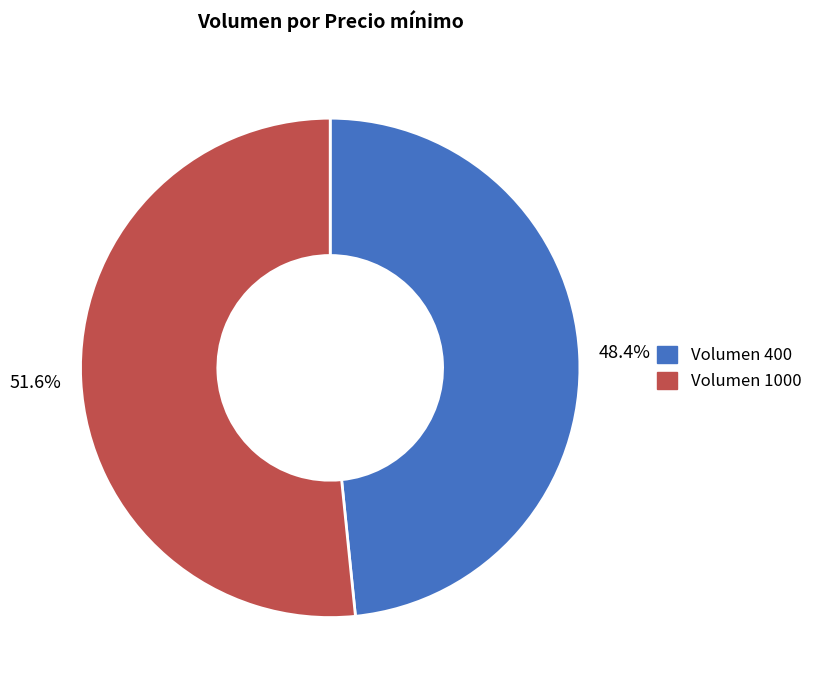

To the nearest percent, what is the difference between the largest and smallest slice percentages?

3%